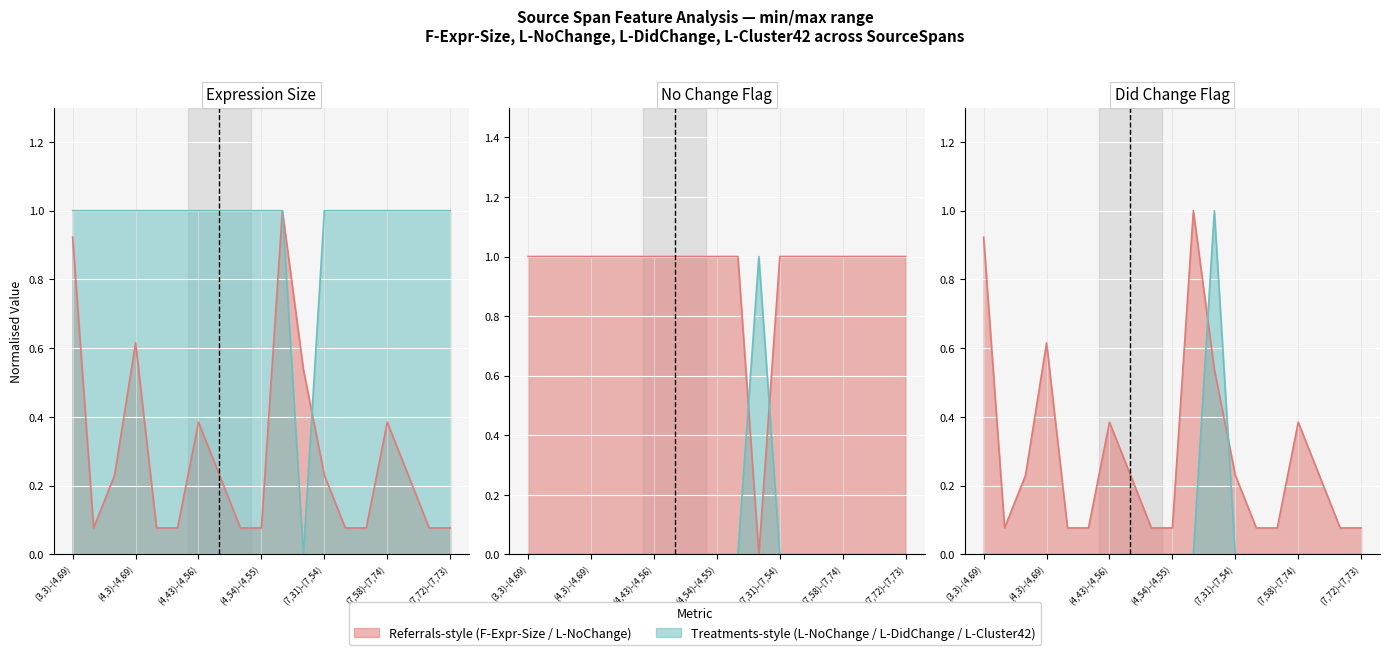

True or false: F-Expr-Size and L-Cluster42 intersect in this chart.

True